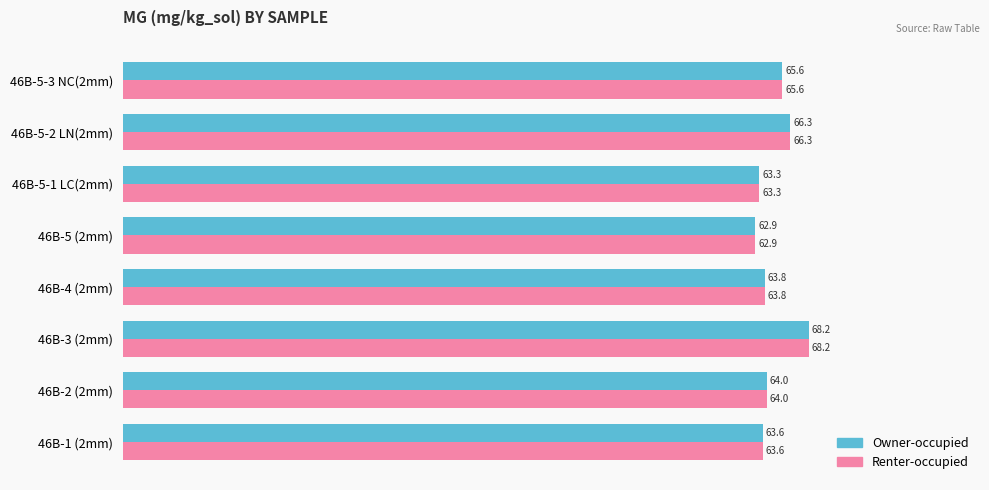

What is the greatest value displayed?

68.2